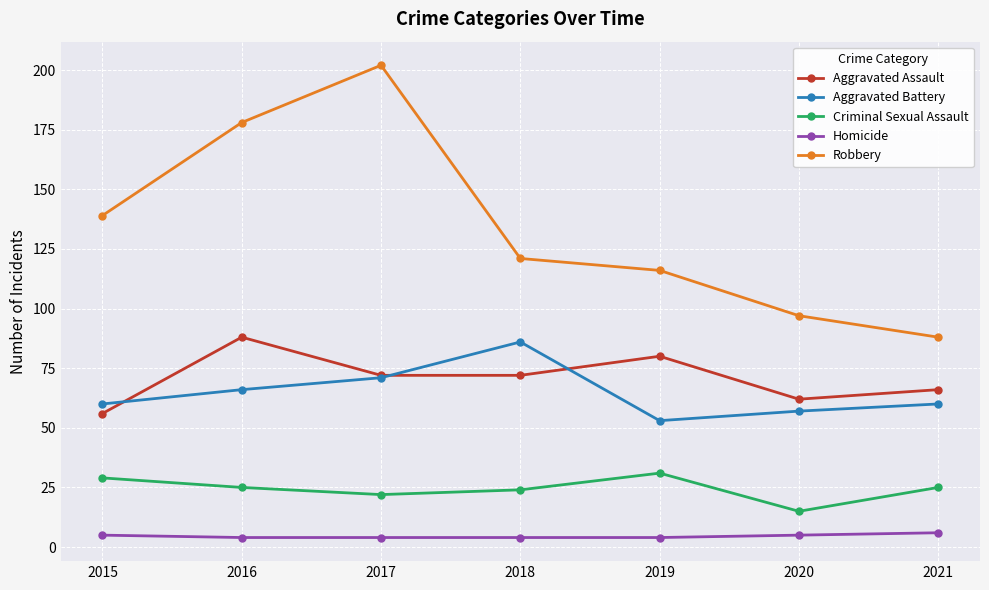

Which series changed the most between 2018 and 2021?

Robbery